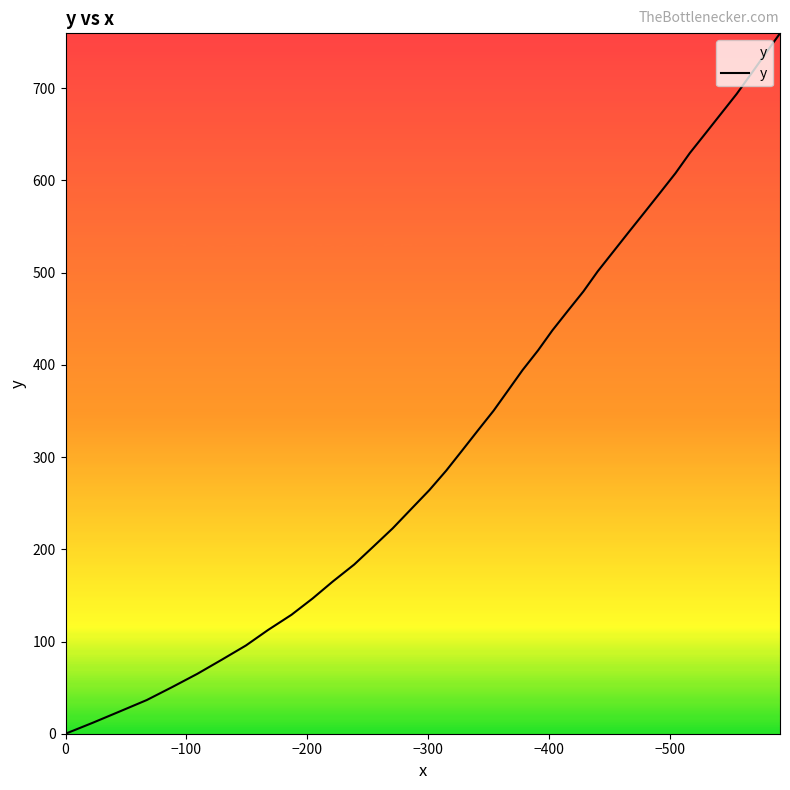

What is the label of the 37th point from the right?

−300